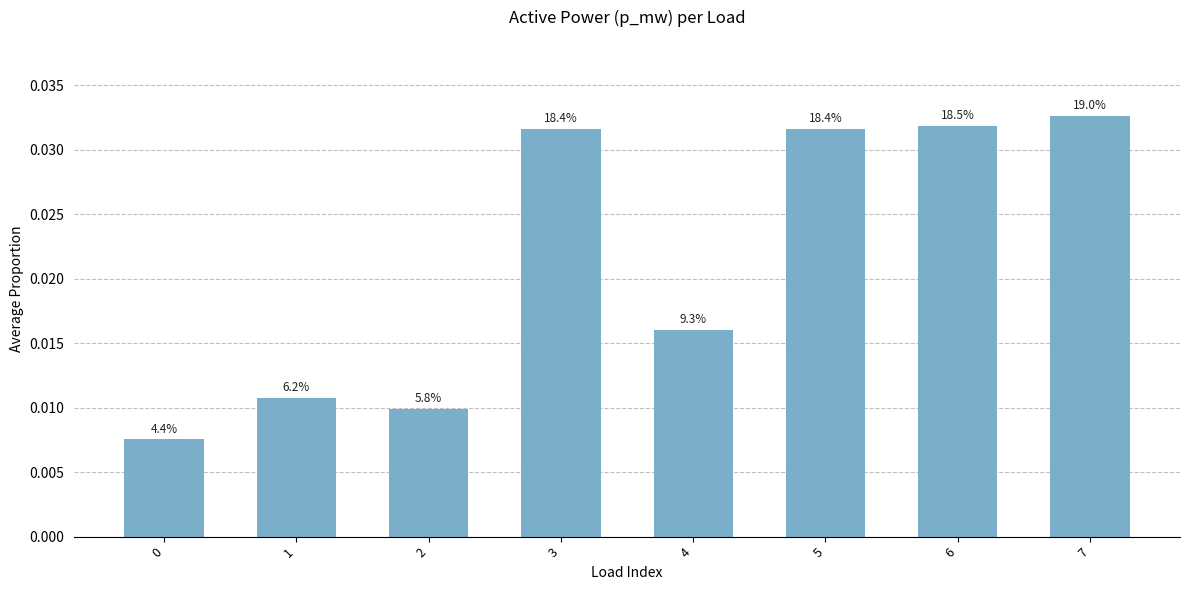

How many bars are there in total?

8